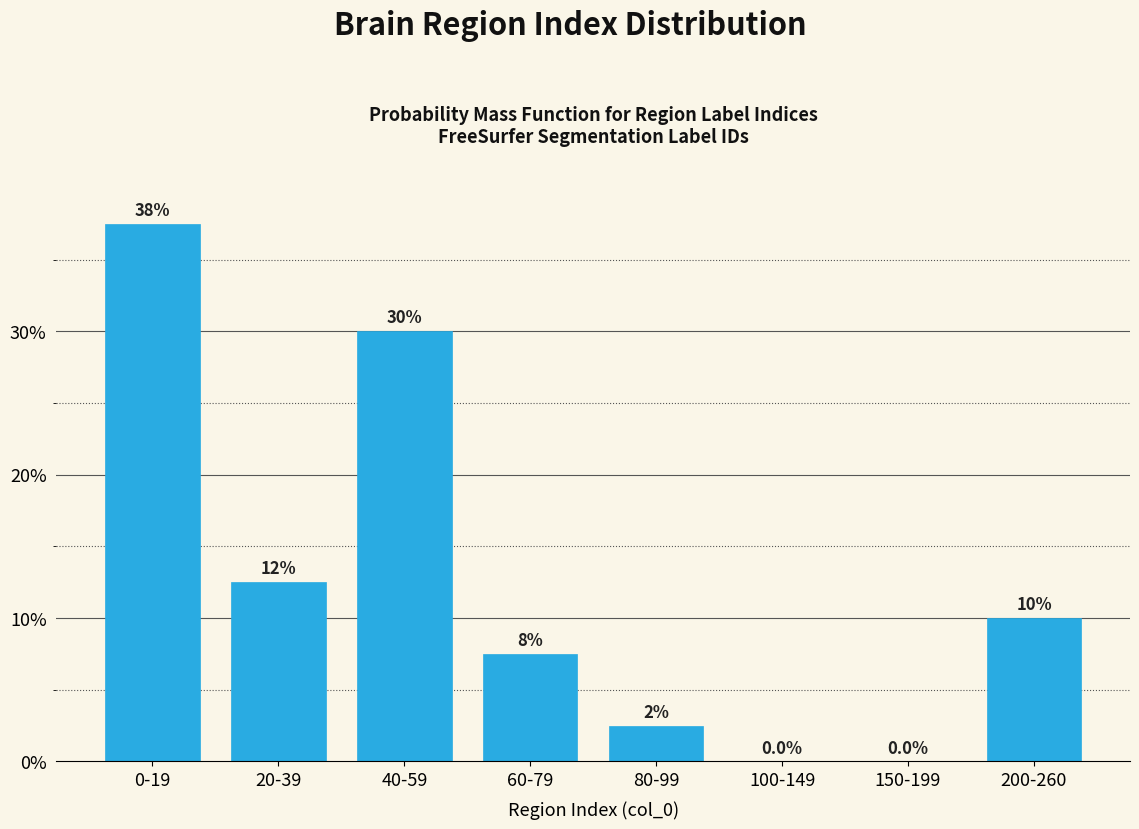

Reading left to right, extract all data points from this chart.

0-19=37.5	20-39=12.5	40-59=30.0	60-79=7.5	80-99=2.5	100-149=0.0	150-199=0.0	200-260=10.0